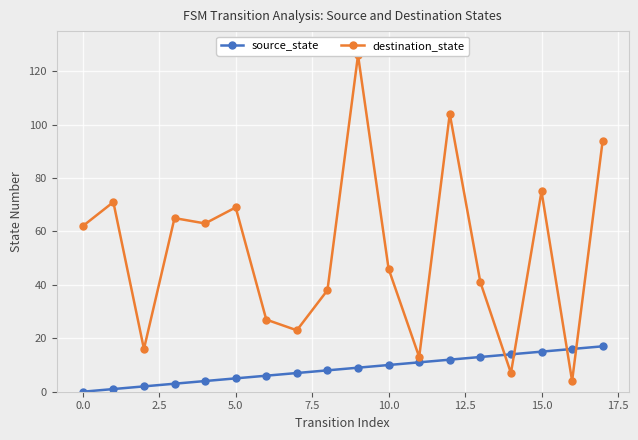

Which series has the widest spread of values?

destination_state